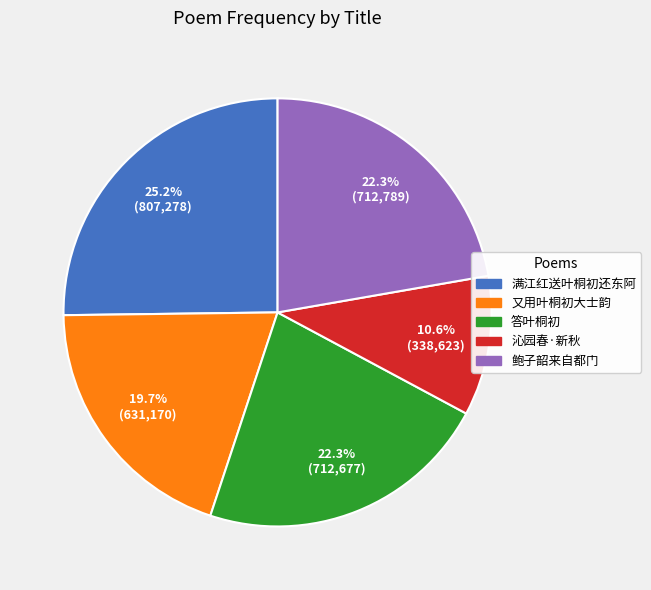

Count the number of slices in the pie.

5